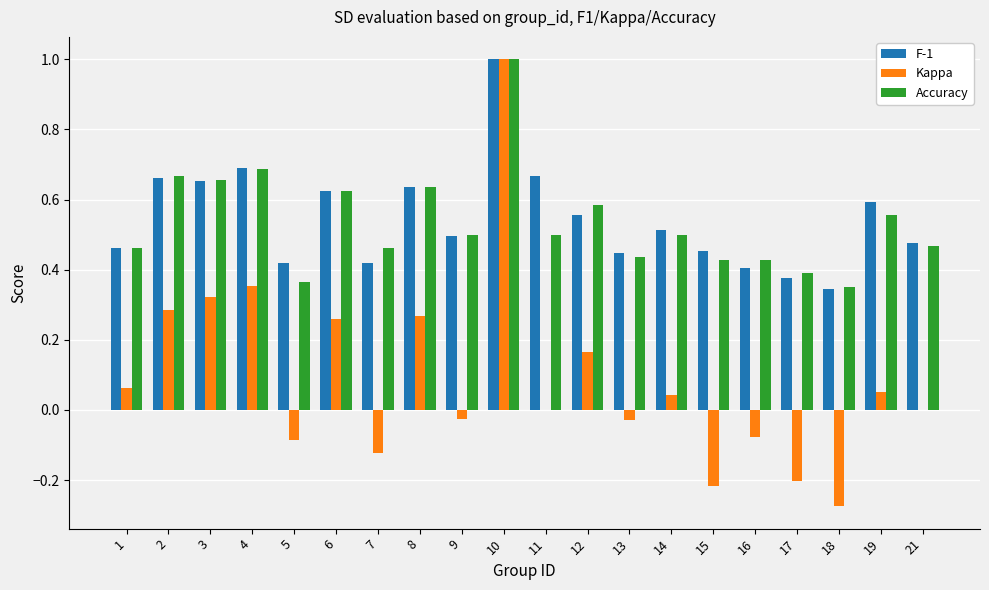

Is the value of F-1 at 10 greater than the value of Kappa at 18?

Yes